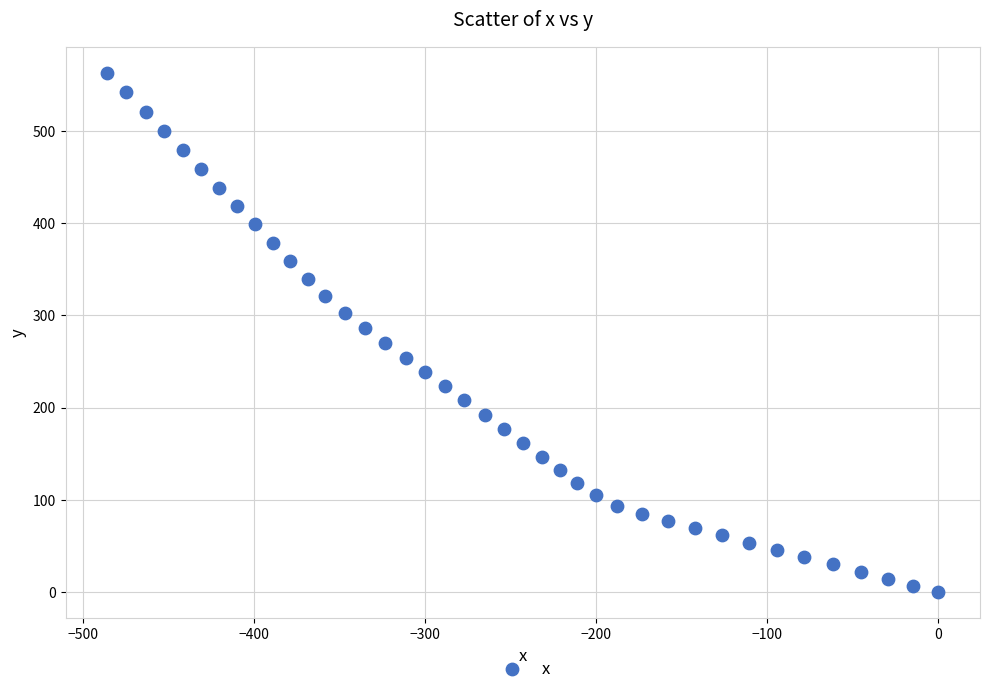

What is the range of Y values (max minus min)?

563.3